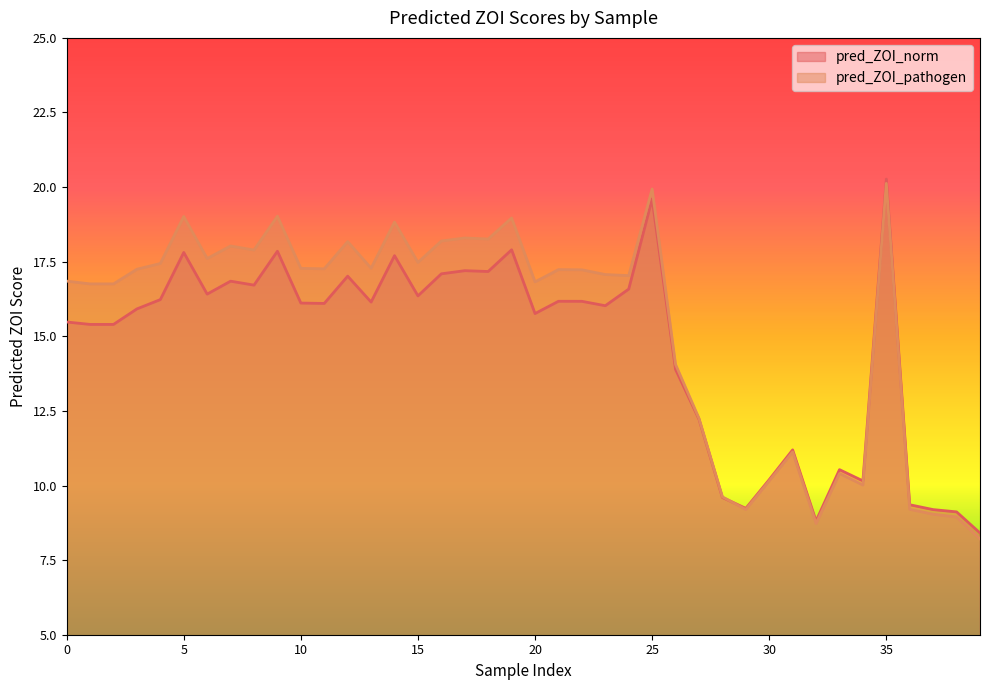

At how many categories does at least one series exceed 19?

4